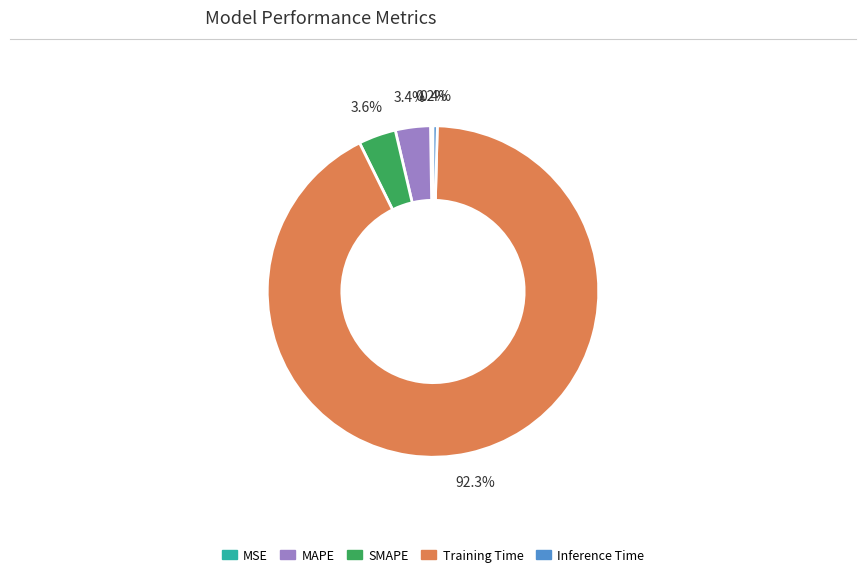

Which slice is the largest?

Training Time